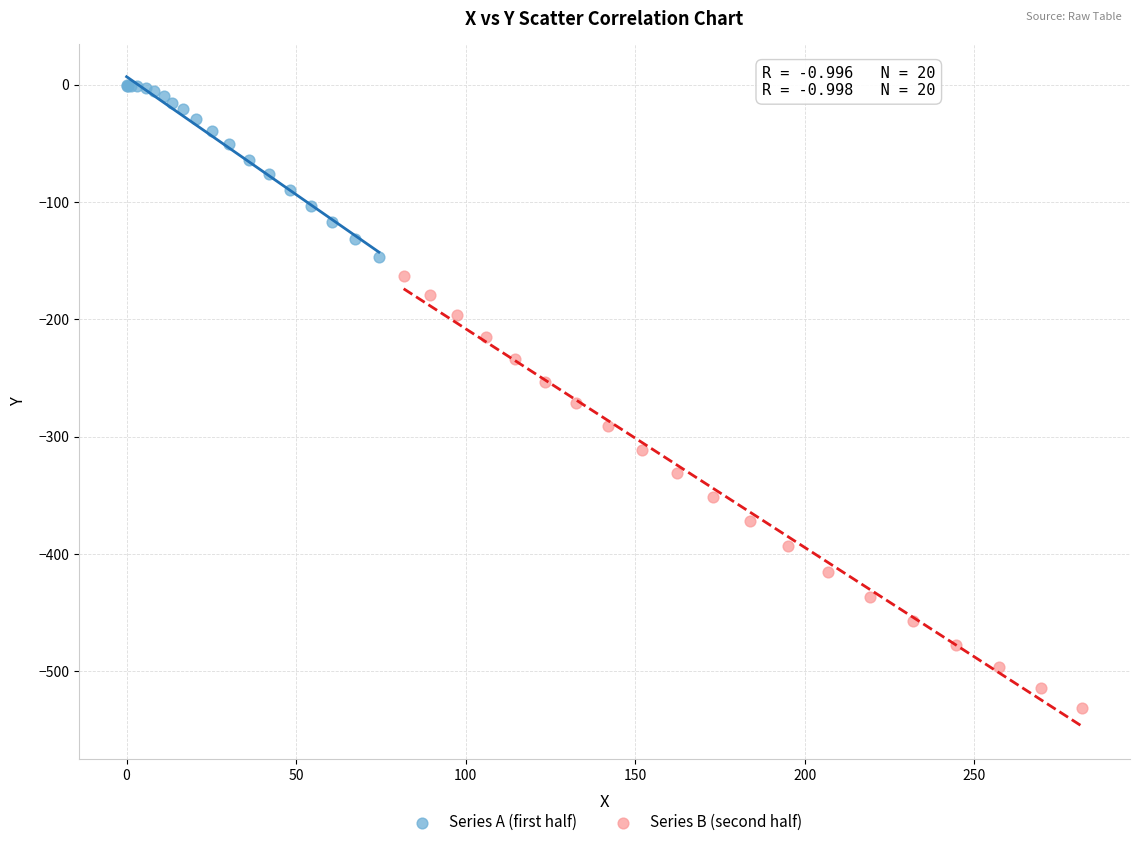

Which series reaches the minimum Y coordinate?

Series B (second half)